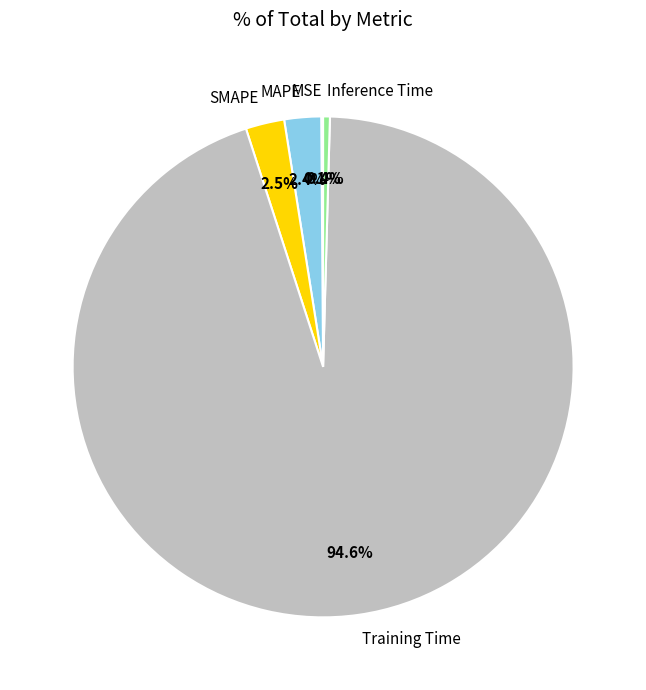

Which category has the biggest portion of the pie?

Training Time